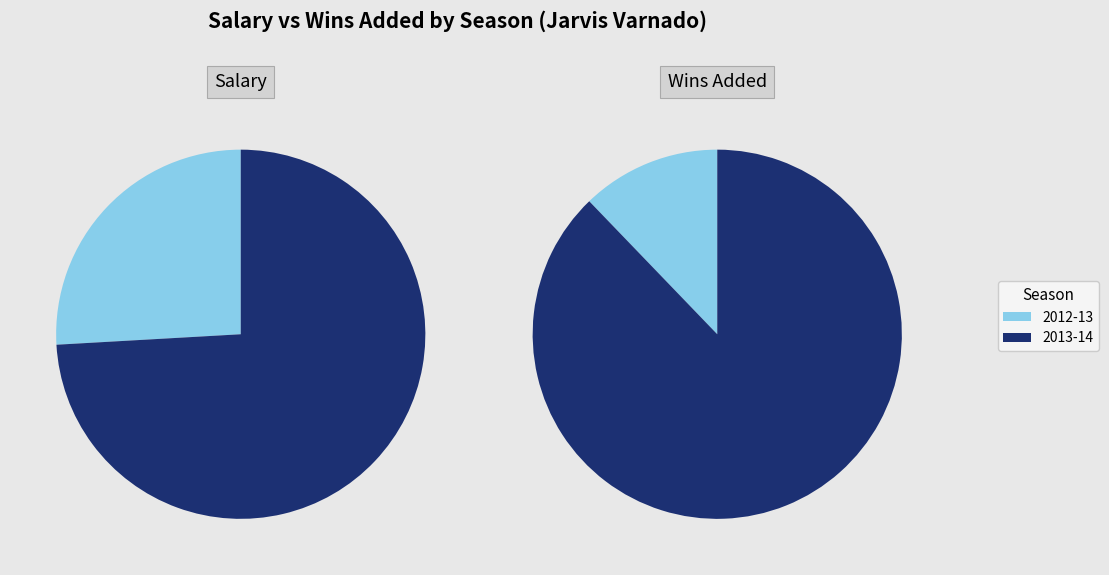

How many segments does this pie chart have?

2